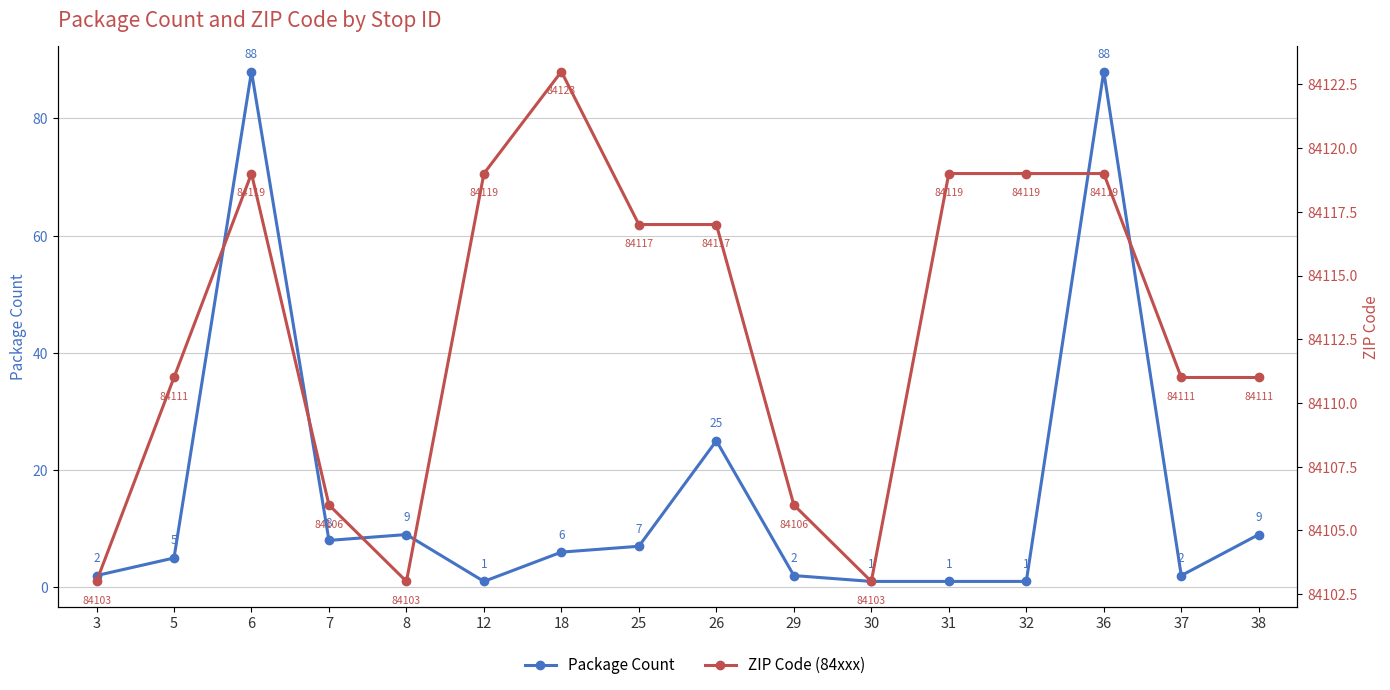

True or false: ZIP Code (84xxx) and Package Count cross at least once.

False